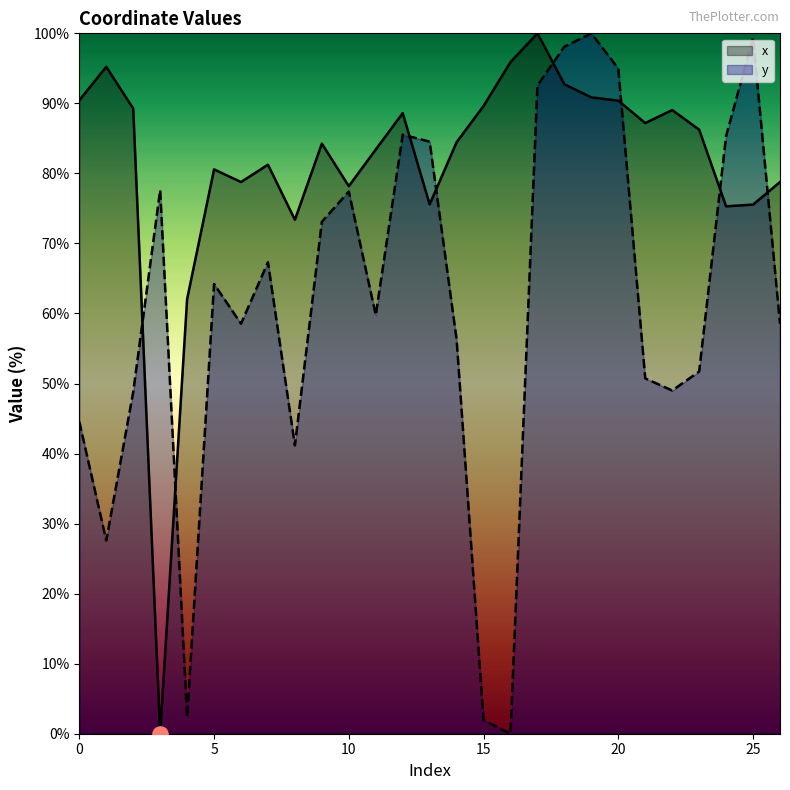

Which series reaches the minimum Y coordinate?

x